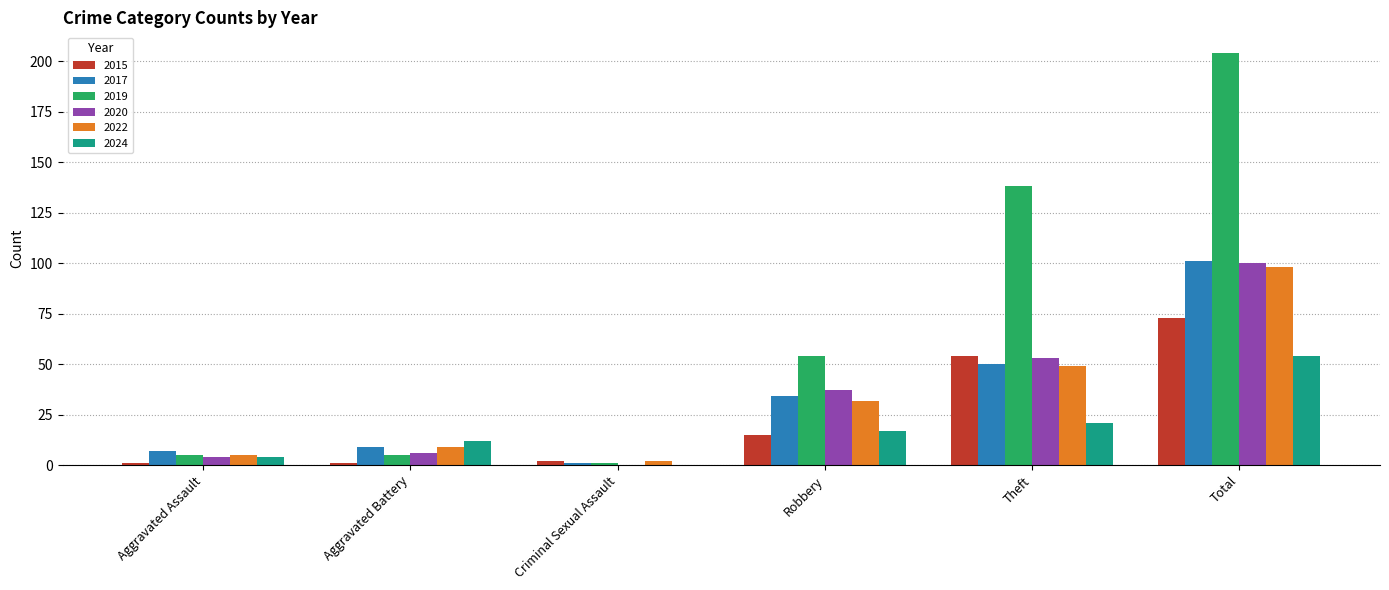

What are all the series names shown in the legend?

2015, 2017, 2019, 2020, 2022, 2024